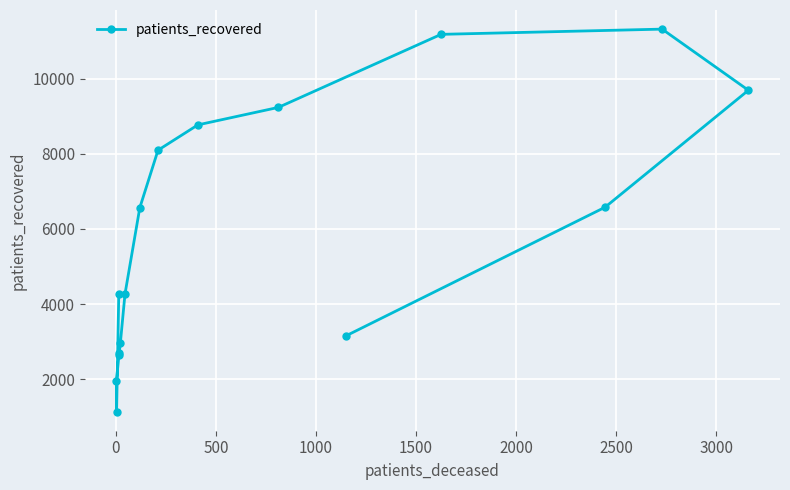

What is the greatest value displayed?

11315